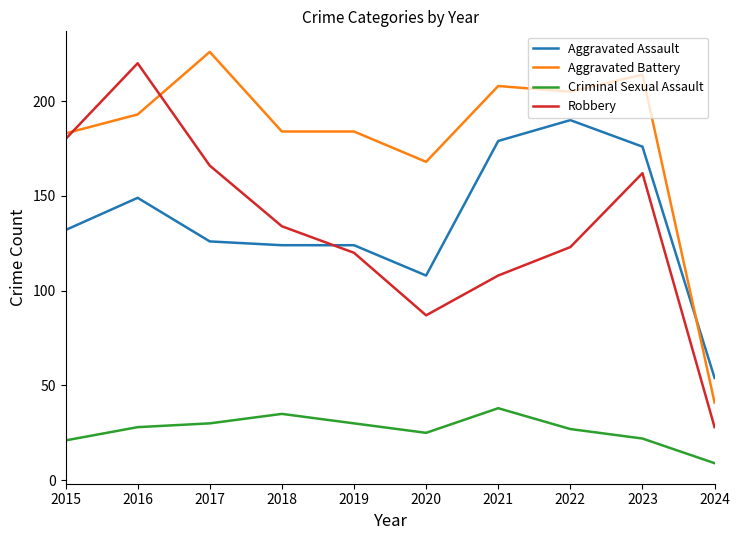

Which series has the largest total across all categories?

Aggravated Battery